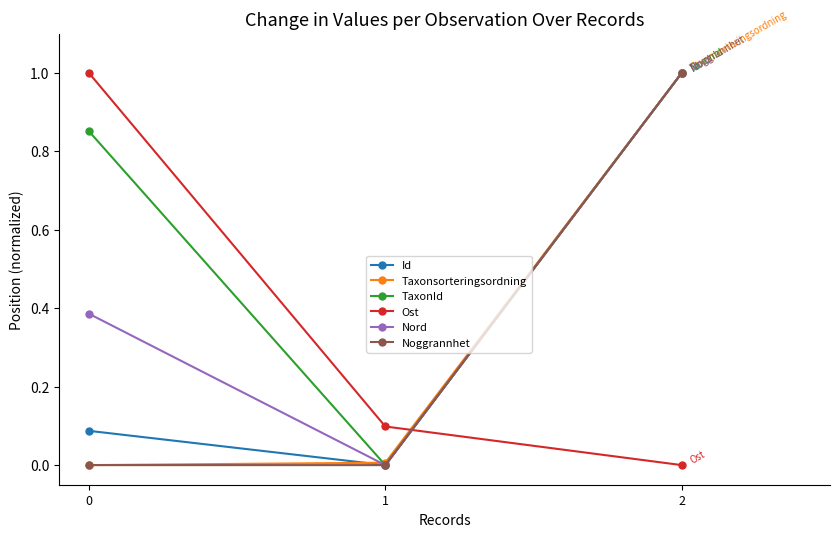

What is the sum of the Noggrannhet values at 2 and 1?

1.0